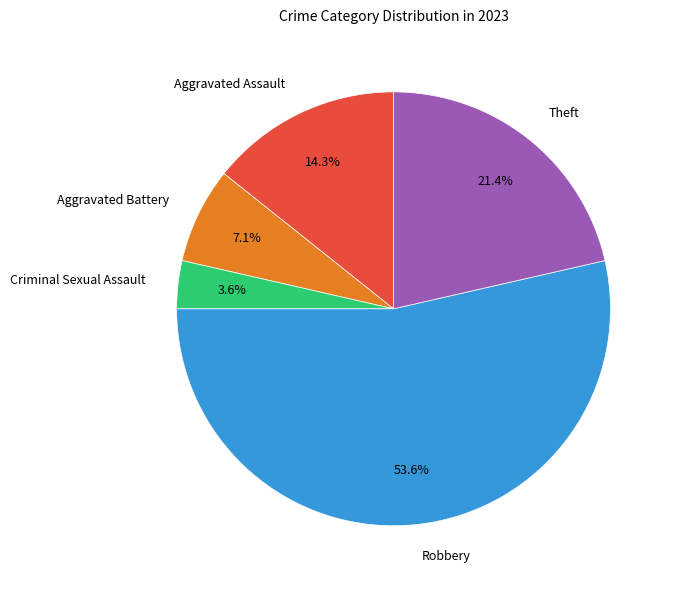

Does any single category account for the majority?

Yes